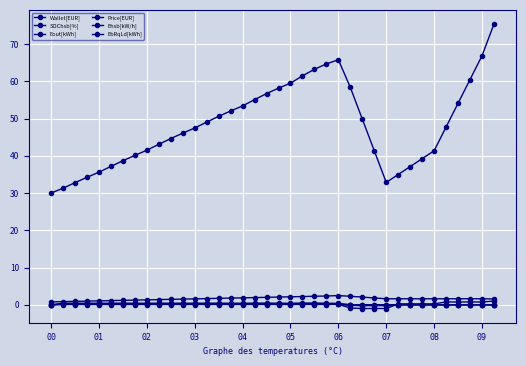

Rank the series by their maximum value, from highest to lowest.

SOChsb[%], Wallet[EUR], Ehsb[kW/h], Eout[kWh], EbRqLd[kWh], Price[EUR]